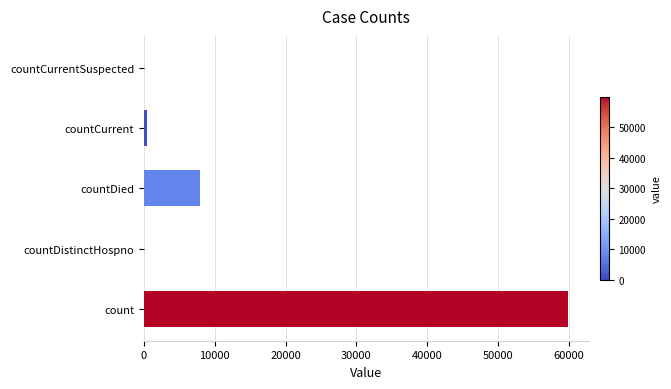

What is the sum of all values?

68260